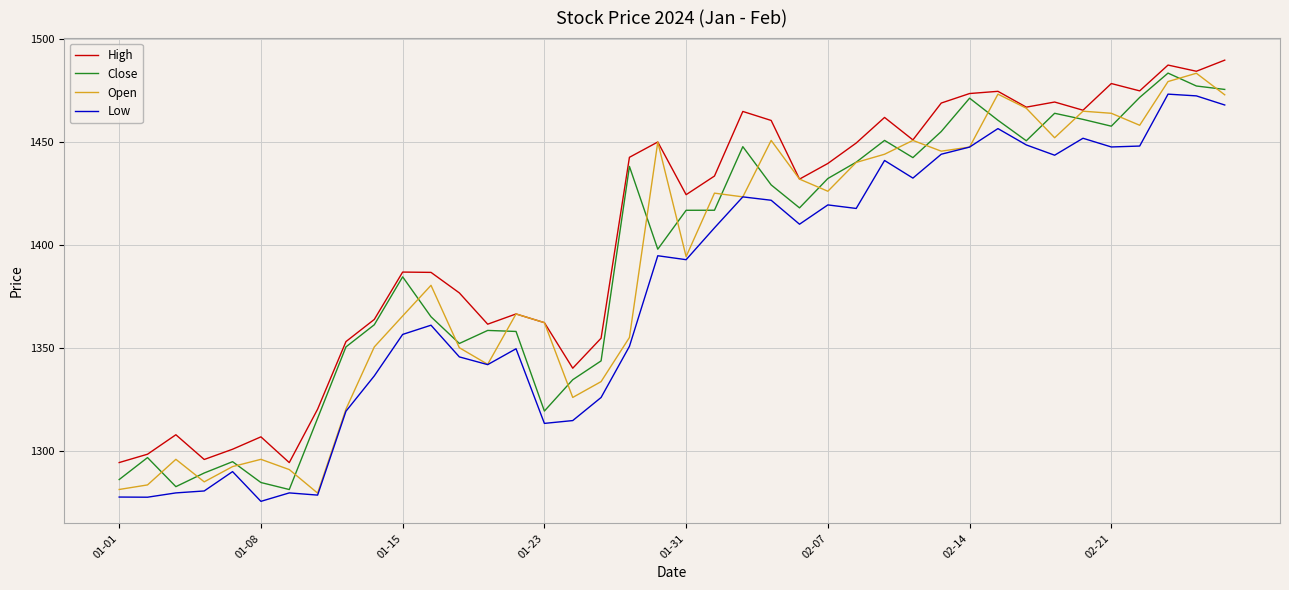

What is the maximum value shown in the chart?

1489.8